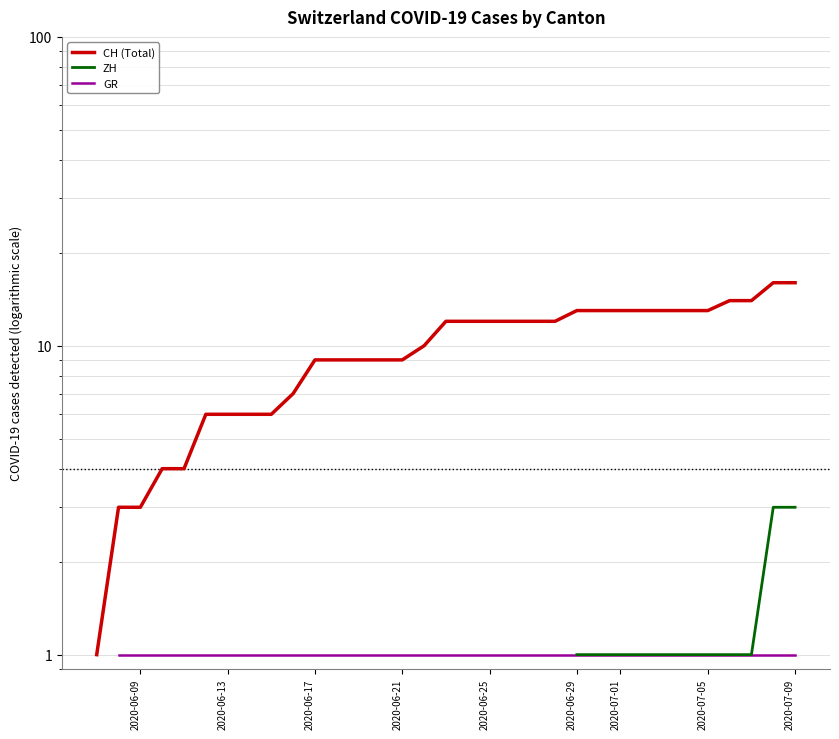

What are all the series names shown in the legend?

GR, ZH, CH